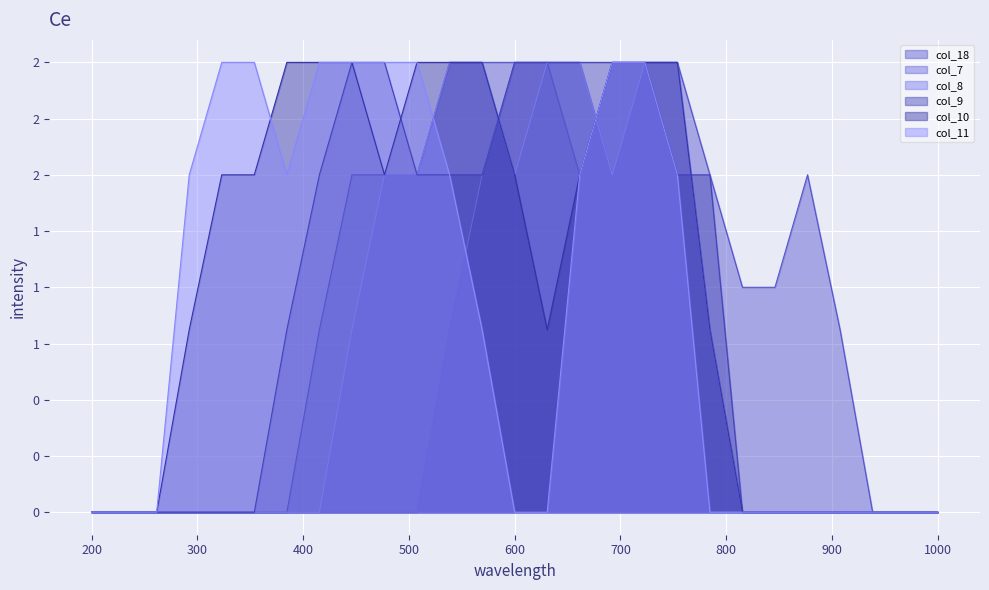

True or false: col_8 has more than 2 interior local peaks.

False